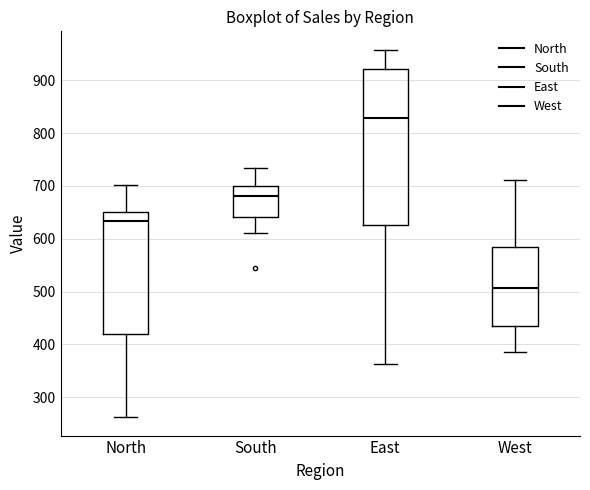

Reading left to right, transcribe this box plot: for each box, give where its median line is, the range the box spans, and where its two whiskers end, as read against the y-axis. The values are not printed on the chart, so give them approximately, as read against the axis.

North: median 630, box 420 to 650, whiskers 260 to 700
South: median 680, box 640 to 700, whiskers 610 to 730
East: median 830, box 630 to 920, whiskers 360 to 960
West: median 510, box 440 to 580, whiskers 390 to 710